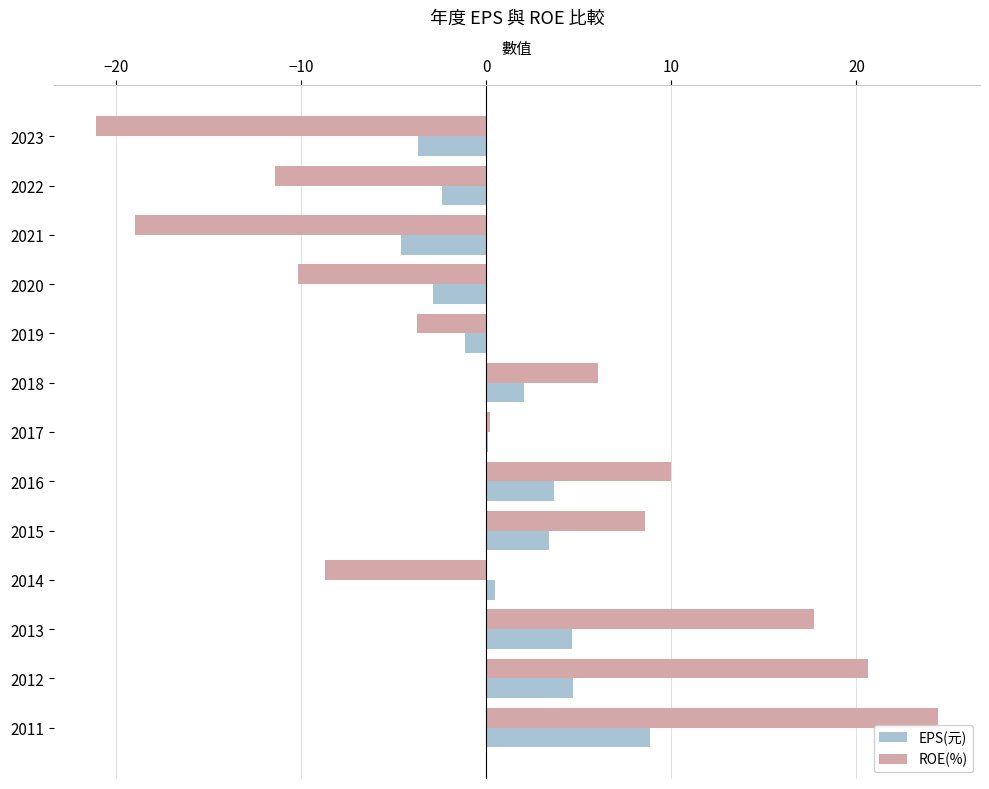

The ROE(%) series shows 31.1 at 2013. True or false?

False